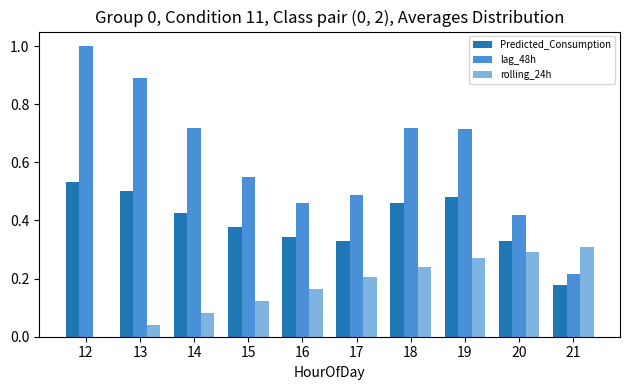

Is the value of lag_48h at 21 greater than the value of Predicted_Consumption at 18?

No